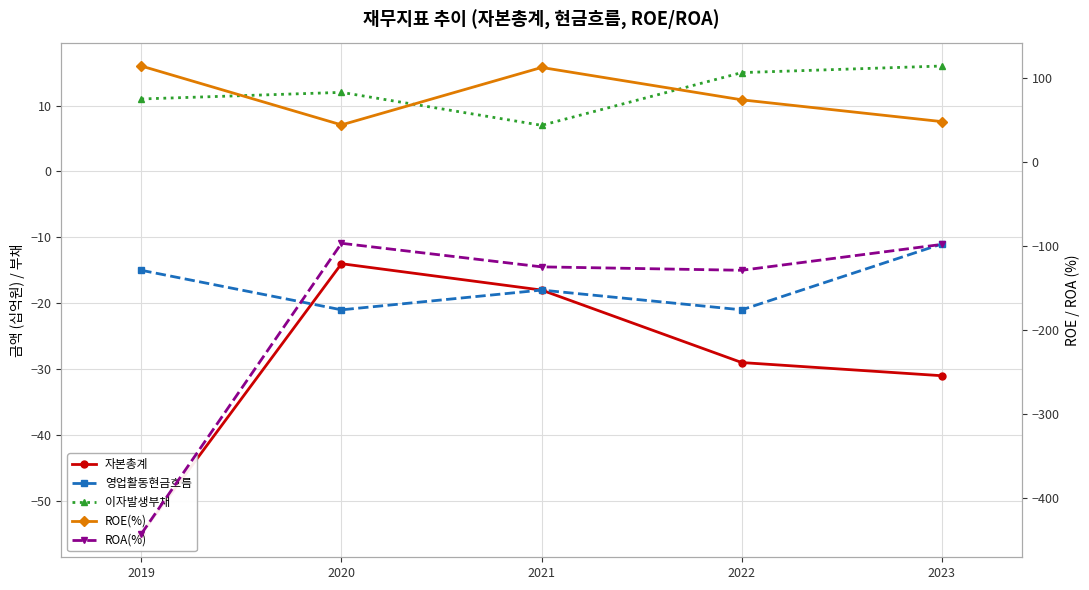

At which label is ROE(%) closest to 79?

2022